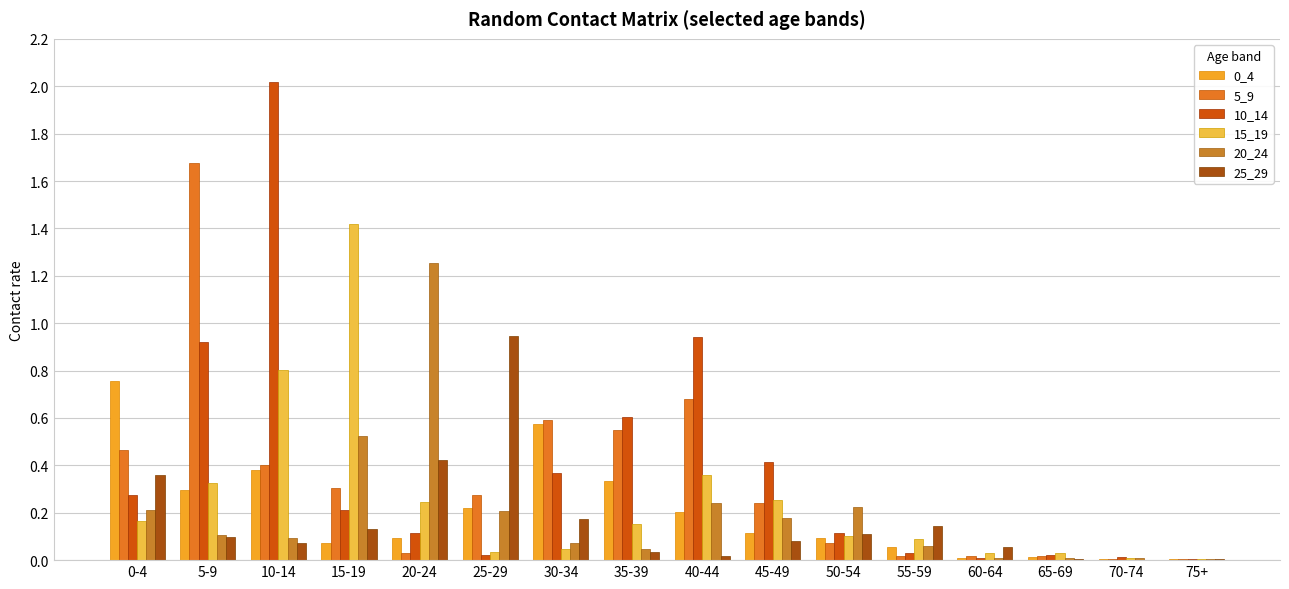

How many distinct data groups are displayed?

6